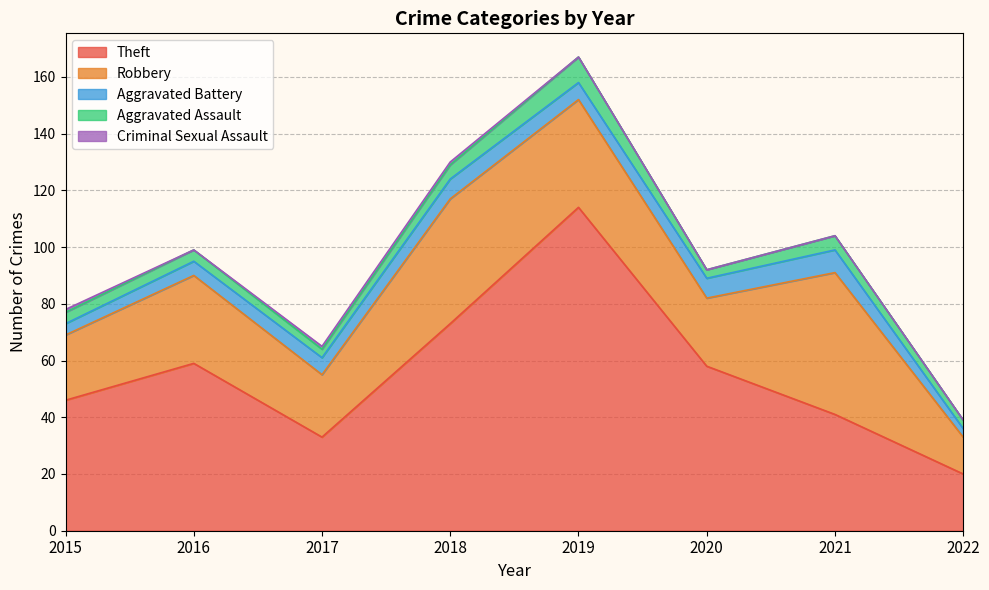

True or false: Theft has more than 0 interior local peaks.

True